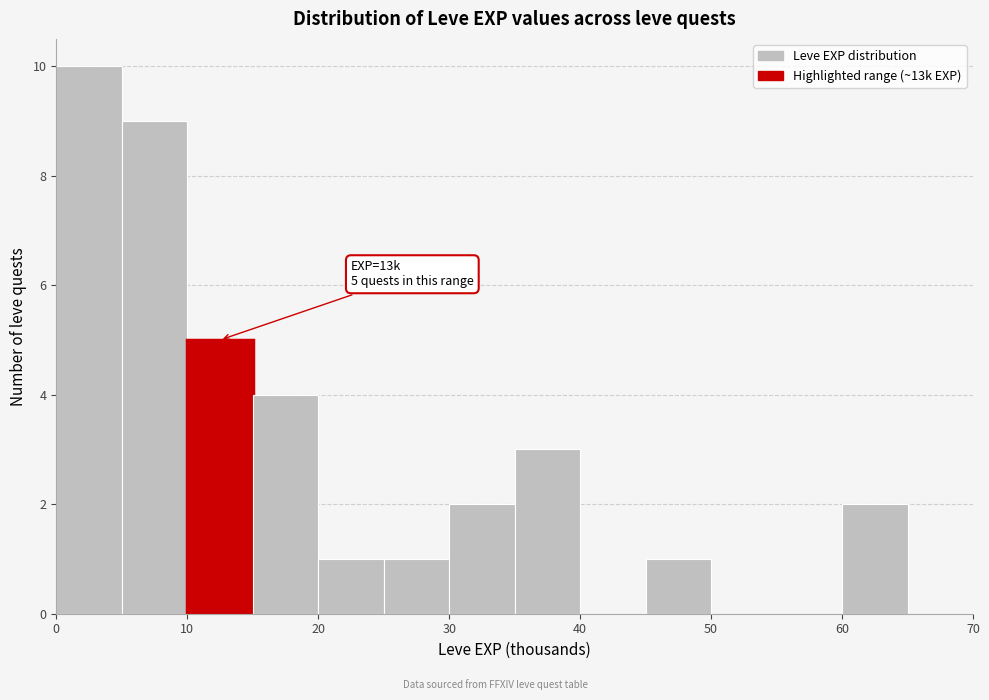

Which range on the x-axis has the tallest bar?

0 to 5